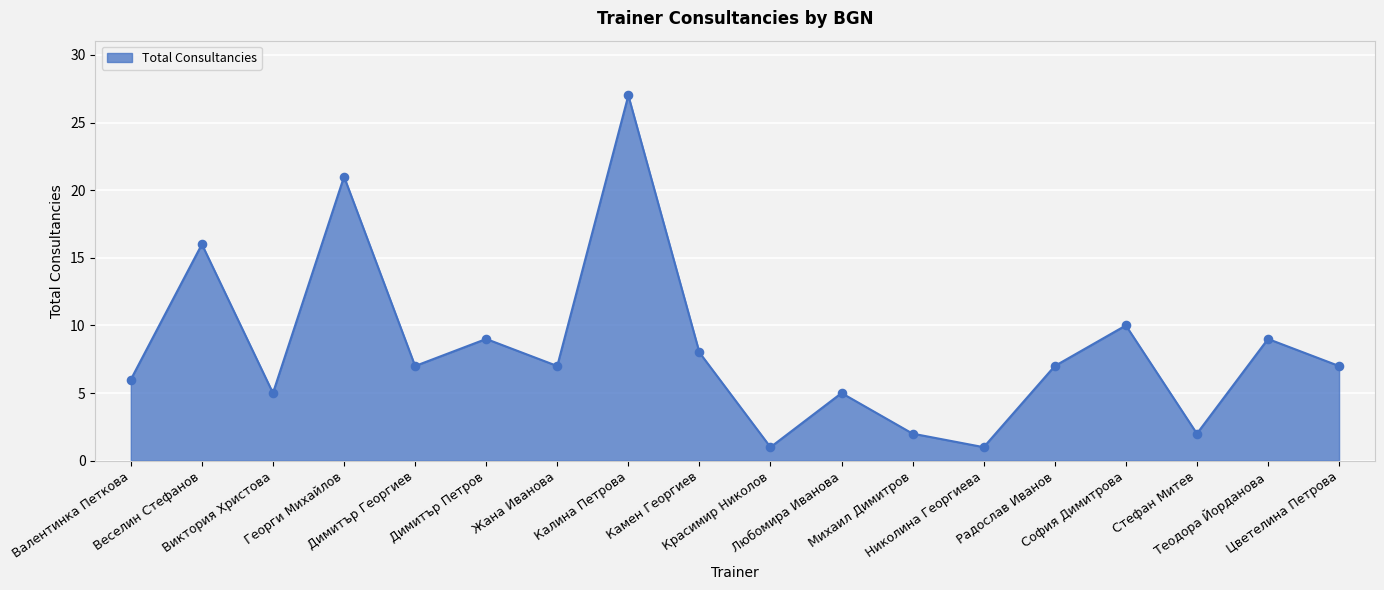

Approximately how many times larger is the value at Димитър Георгиев compared to Радослав Иванов?

1.0